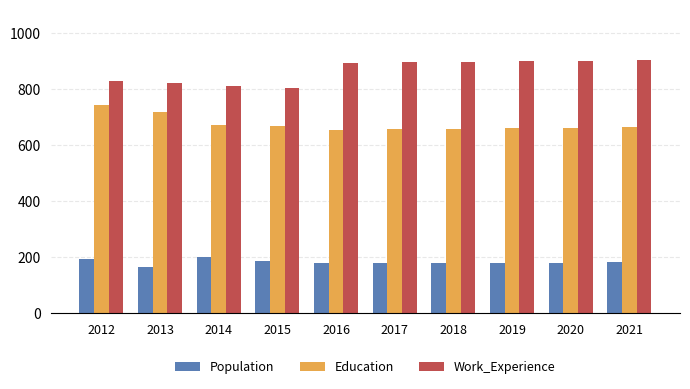

What are all the series names shown in the legend?

Population, Education, Work_Experience